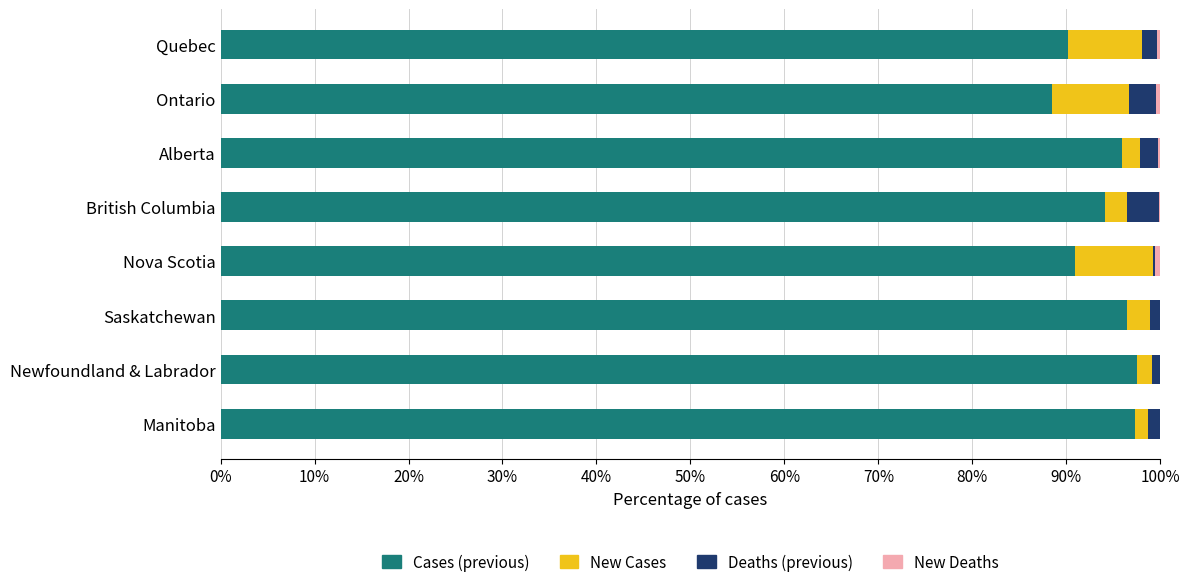

What is the maximum value for Cases (previous)?

97.5